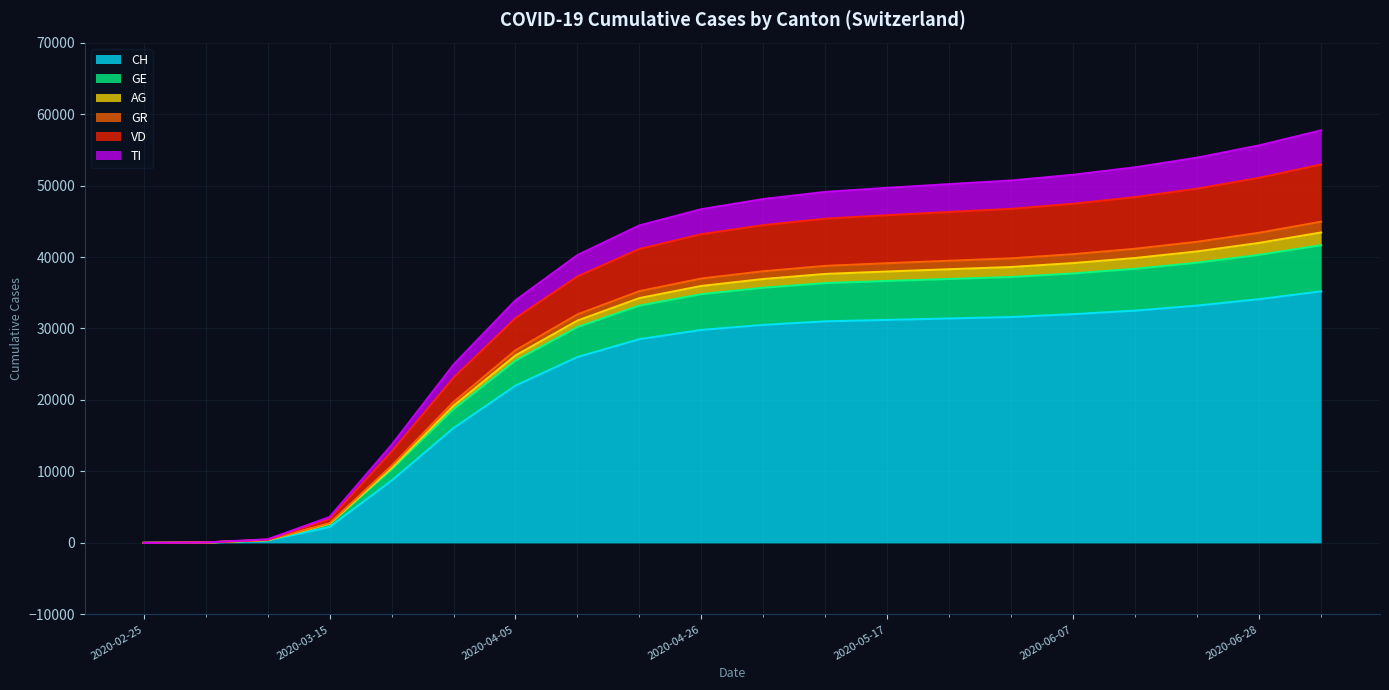

How many data points does each series have?

20